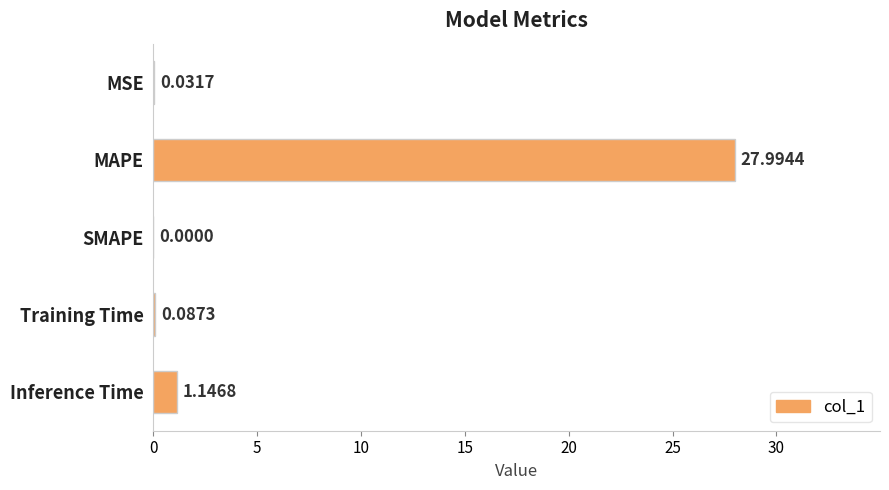

What is the sum of all values?

29.3